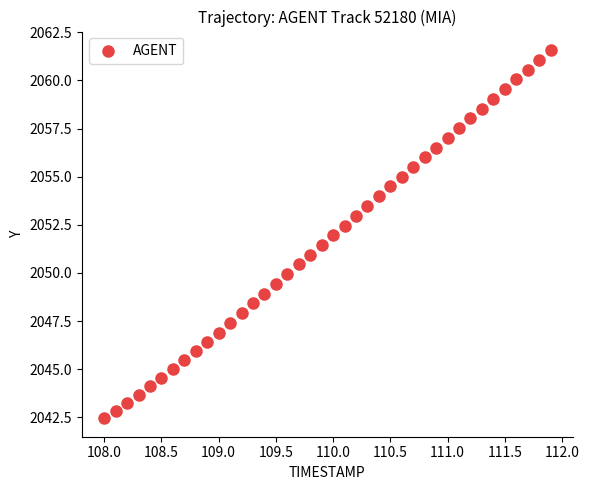

What is the range of Y values (max minus min)?

19.1